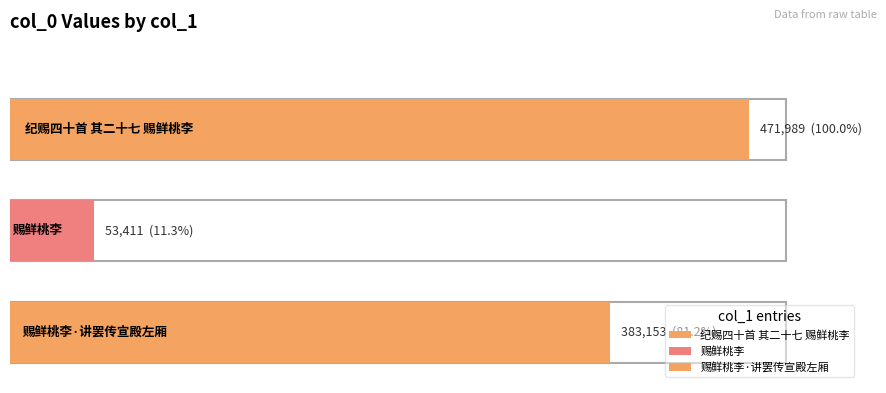

Count the number of values greater than 383153.

1